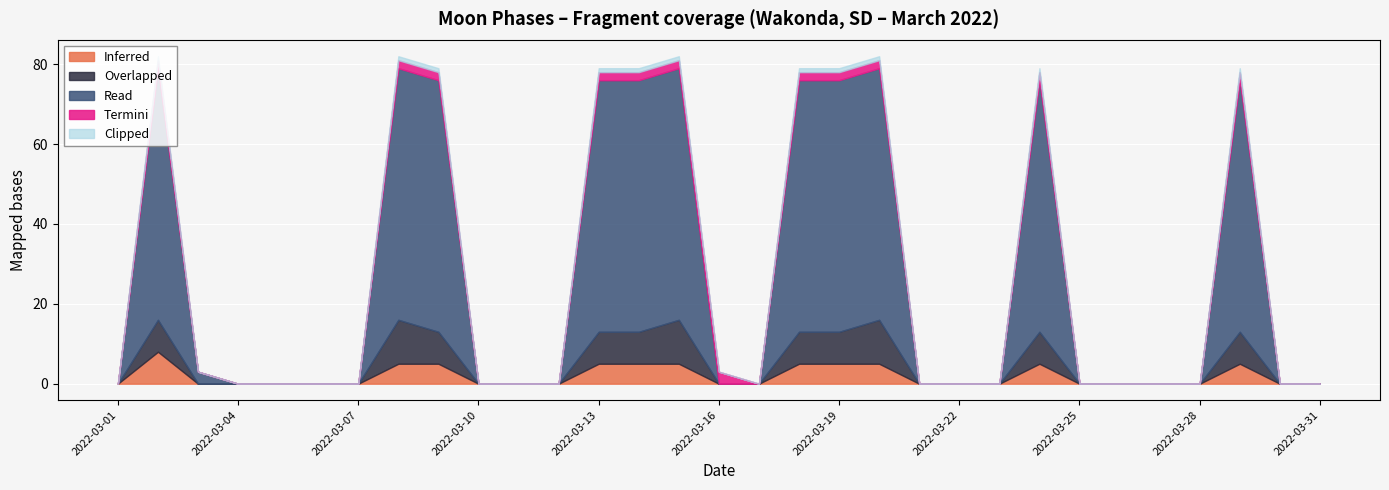

At which category is the sum across all series the highest?

2022-03-02